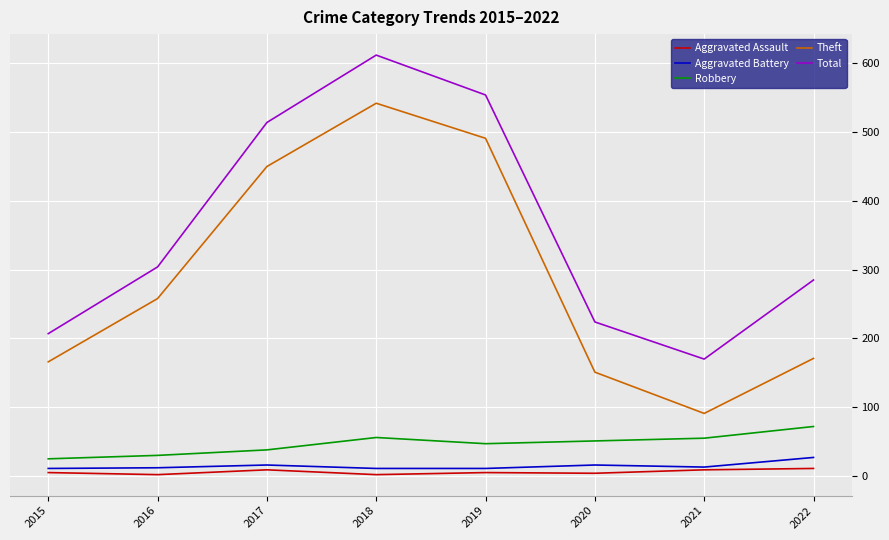

How many Aggravated Assault values are between 4 and 9?

5